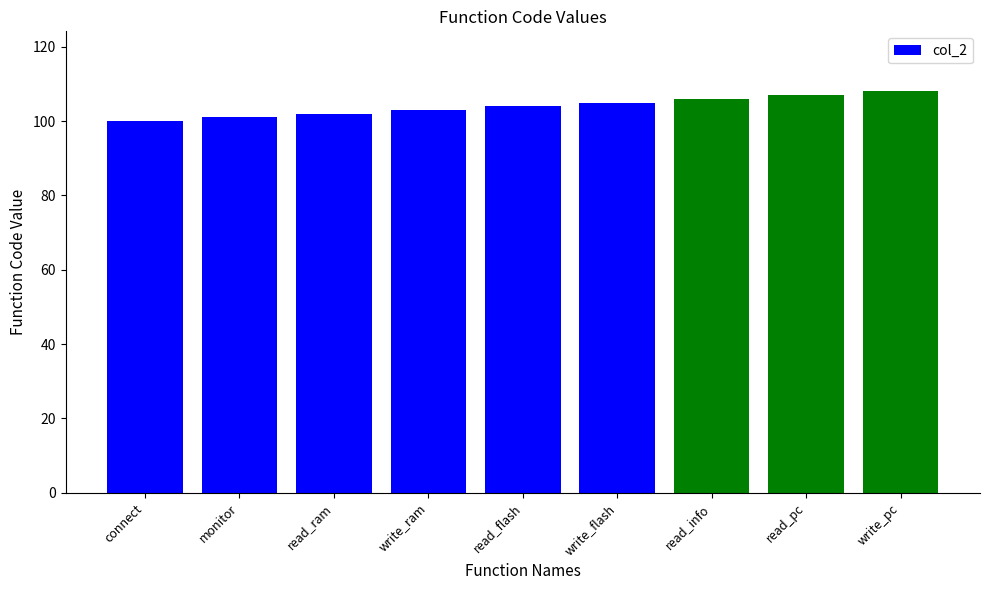

Rank the categories by value from highest to lowest.

write_pc, read_pc, read_info, write_flash, read_flash, write_ram, read_ram, monitor, connect